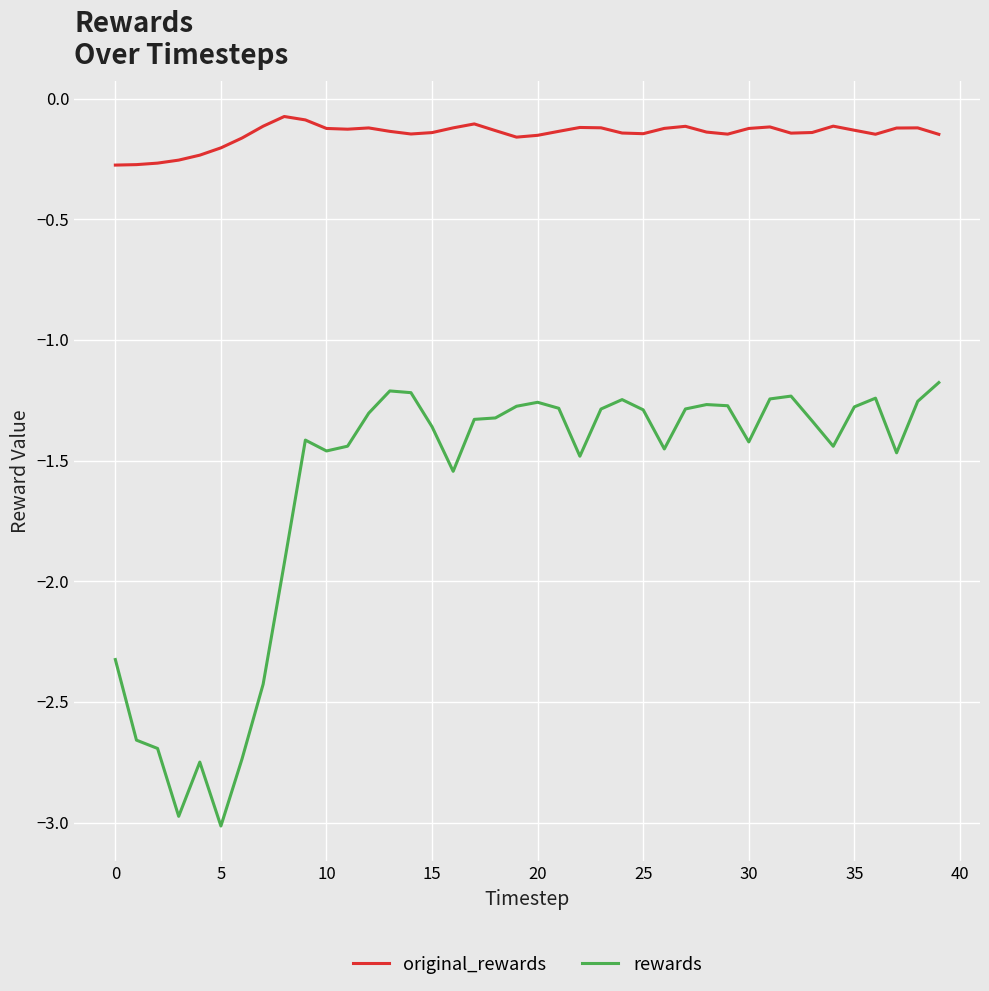

Which series has the largest total across all categories?

original_rewards